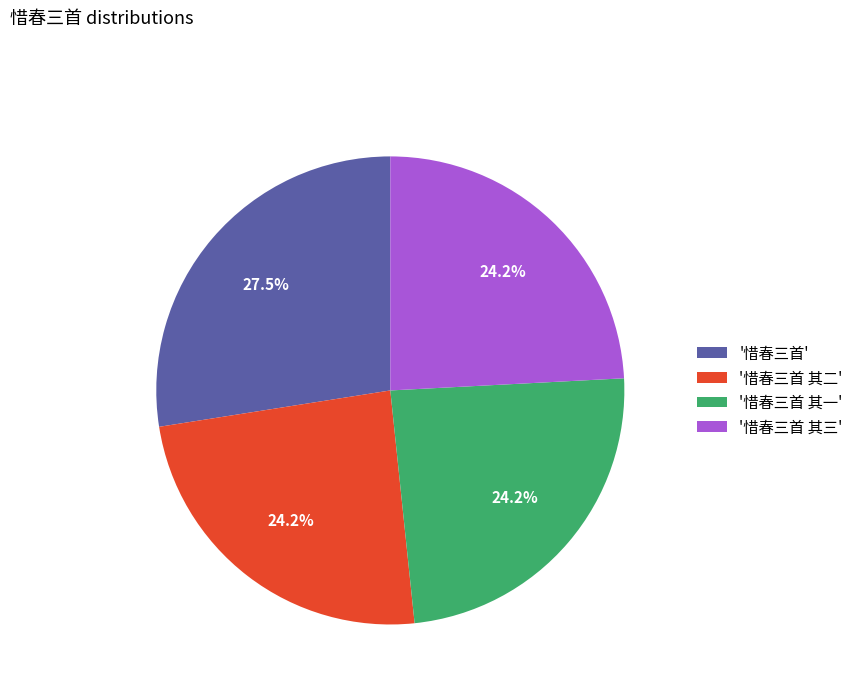

What is the largest slice in the pie chart?

'惜春三首'